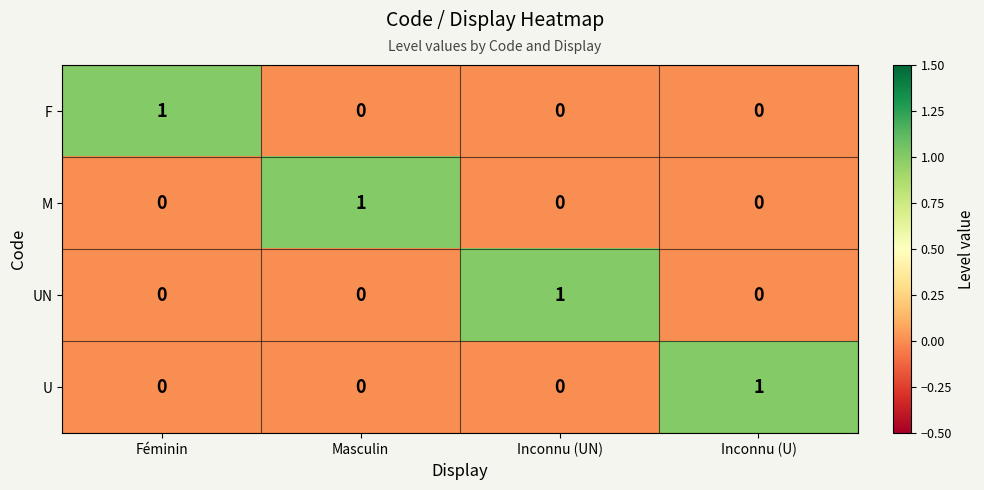

Which category has the highest value in the UN series?

Inconnu (UN)